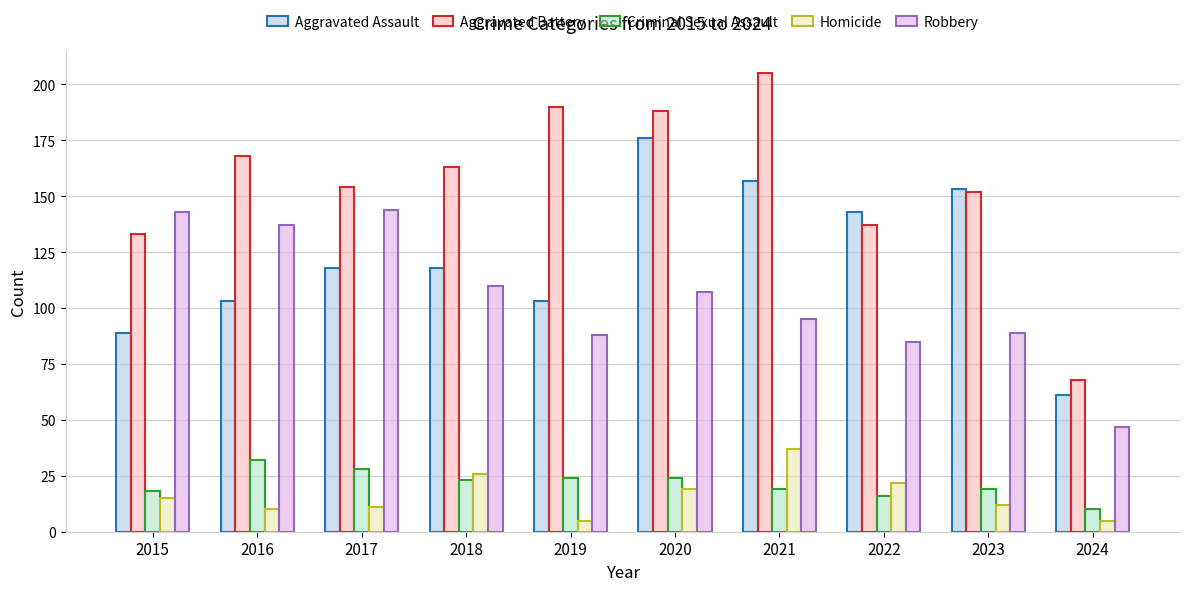

What is the average value of the Homicide series?

16